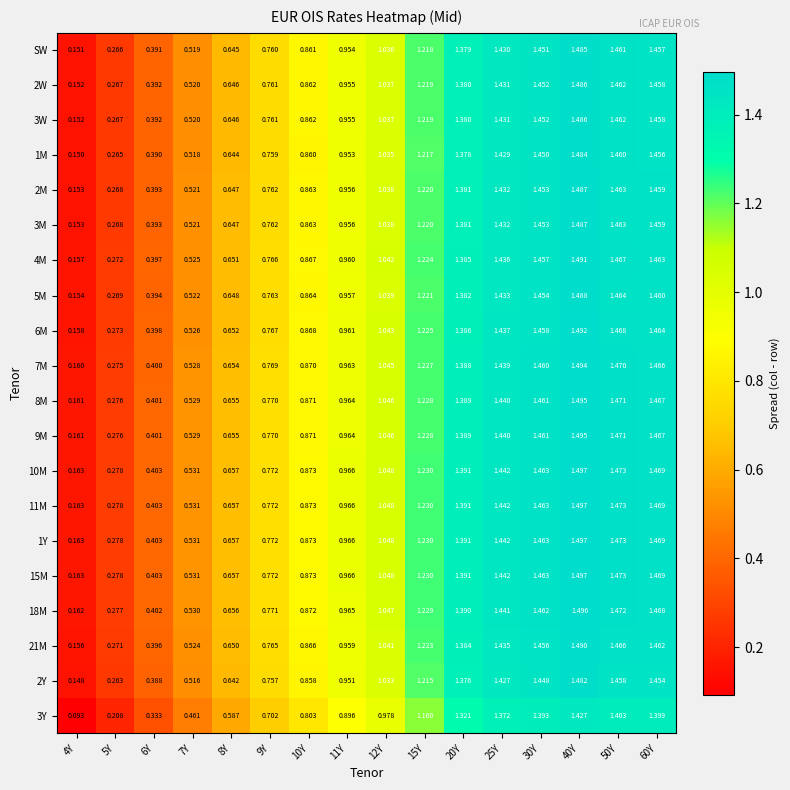

Is the value of 4M at 4Y greater than the value of SW at 7Y?

No